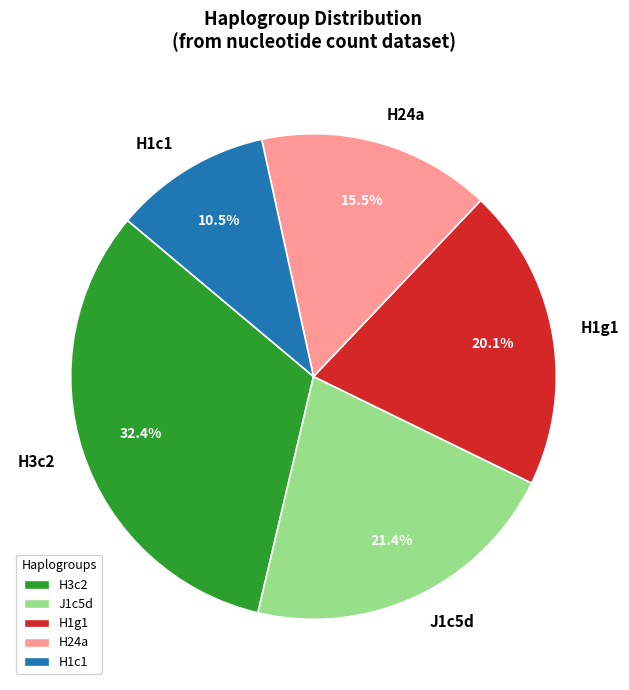

To the nearest percent, what is the average slice percentage?

20%